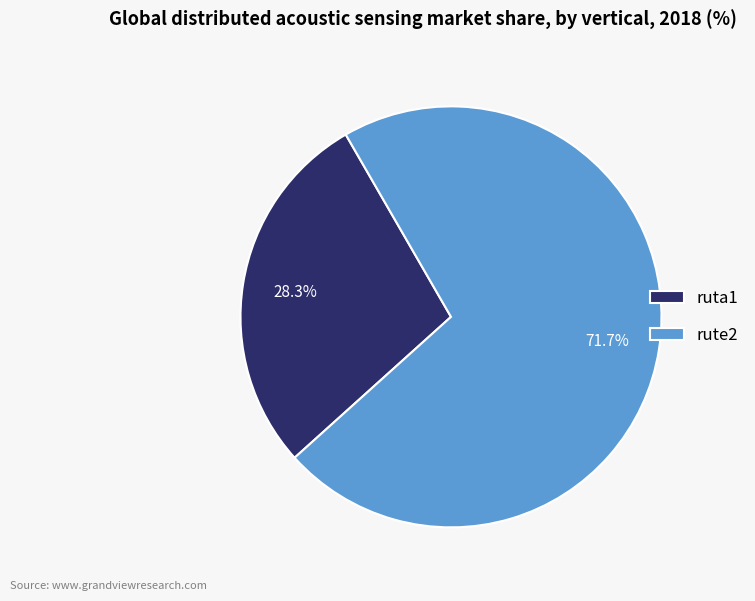

The rute2 slice represents 72% of the pie. True or false?

True